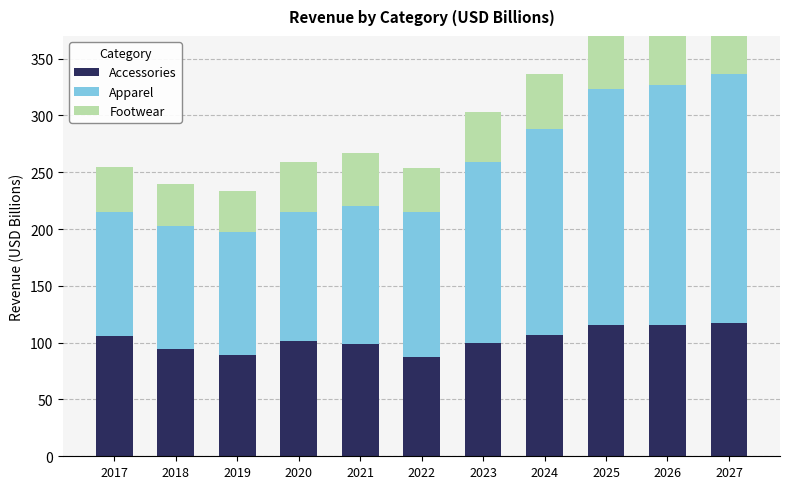

Rank the series by their average value, from lowest to highest.

Footwear, Accessories, Apparel